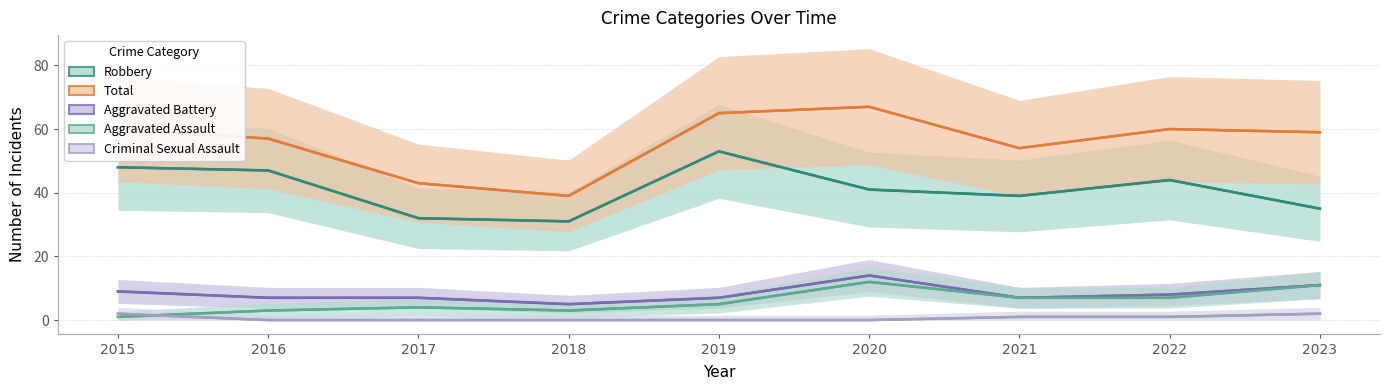

Is the value of Criminal Sexual Assault at 2019 greater than the value of Aggravated Battery at 2015?

No